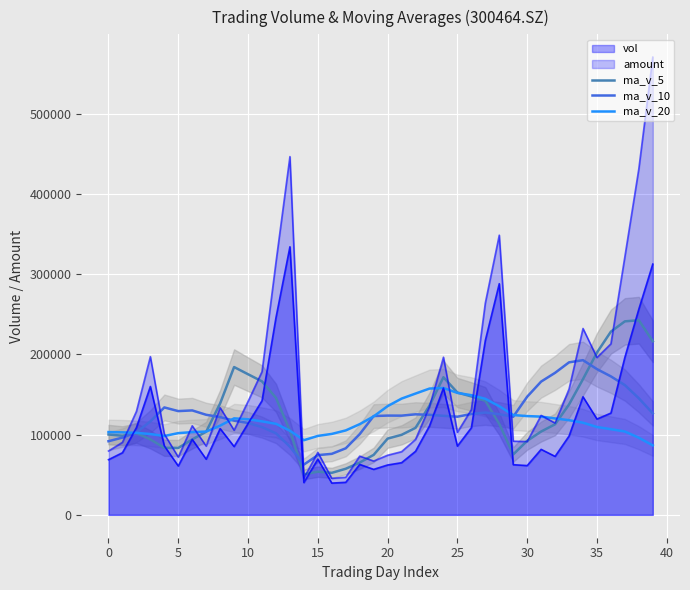

Which label corresponds to the largest value in the chart?

38